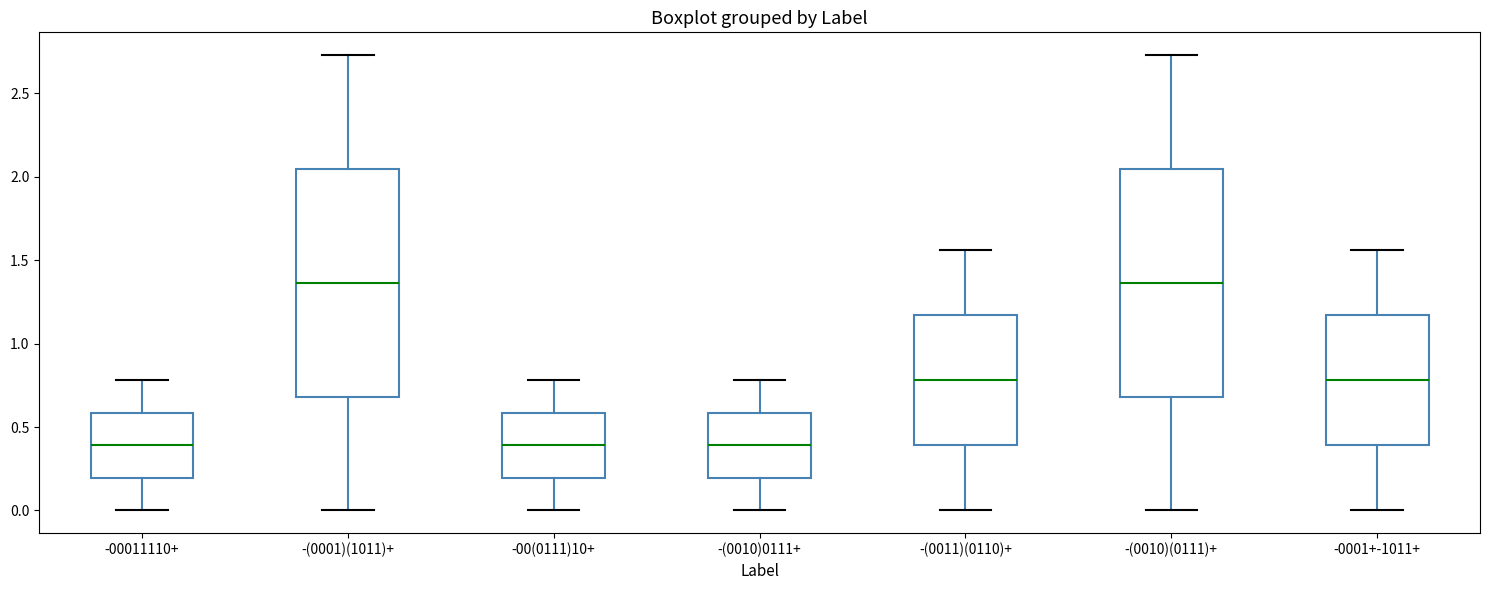

Reading left to right, read every box against the y-axis: the position of its median line, the range the box covers, and the ends of its whiskers. The values are not printed on the chart, so give them approximately, as read against the axis.

-00011110+: median 0.40, box 0.20 to 0.60, whiskers 0.00 to 0.80
-(0001)(1011)+: median 1.35, box 0.70 to 2.05, whiskers 0.00 to 2.75
-00(0111)10+: median 0.40, box 0.20 to 0.60, whiskers 0.00 to 0.80
-(0010)0111+: median 0.40, box 0.20 to 0.60, whiskers 0.00 to 0.80
-(0011)(0110)+: median 0.80, box 0.40 to 1.15, whiskers 0.00 to 1.55
-(0010)(0111)+: median 1.35, box 0.70 to 2.05, whiskers 0.00 to 2.75
-0001+-1011+: median 0.80, box 0.40 to 1.15, whiskers 0.00 to 1.55